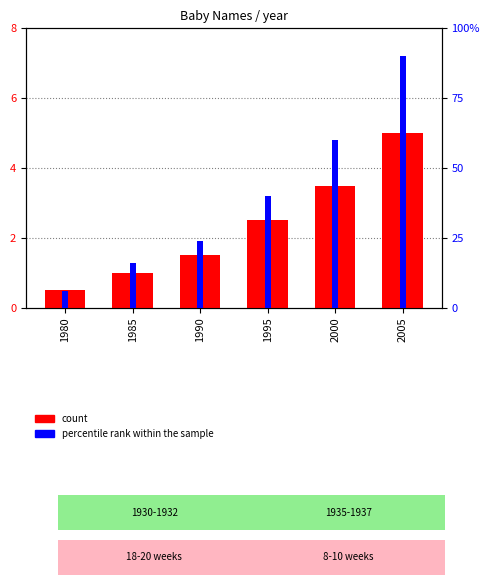

List the labels in order of count value, largest first.

2005, 2000, 1995, 1990, 1985, 1980